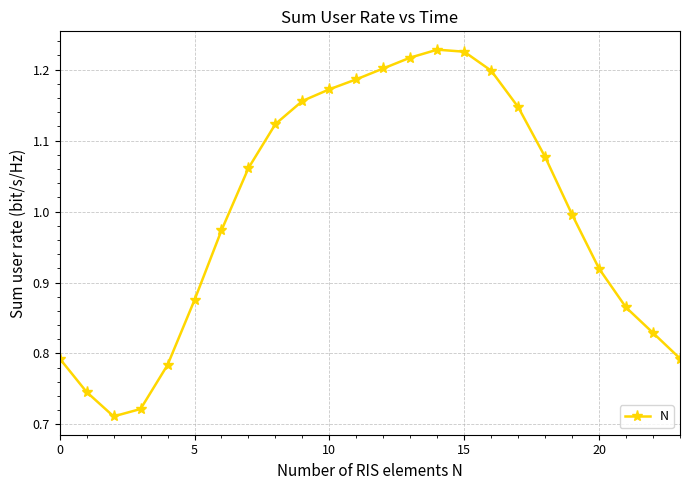

What is the difference between the maximum and minimum values?

0.5